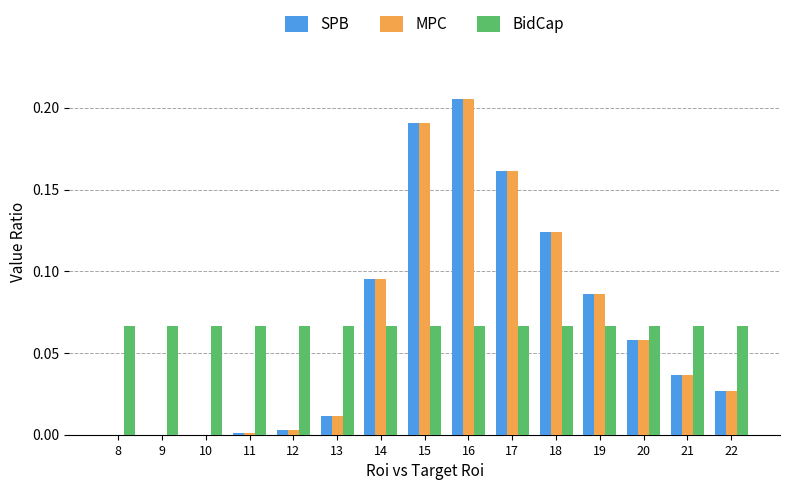

The value of MPC at 16 is 0.3. True or false?

False